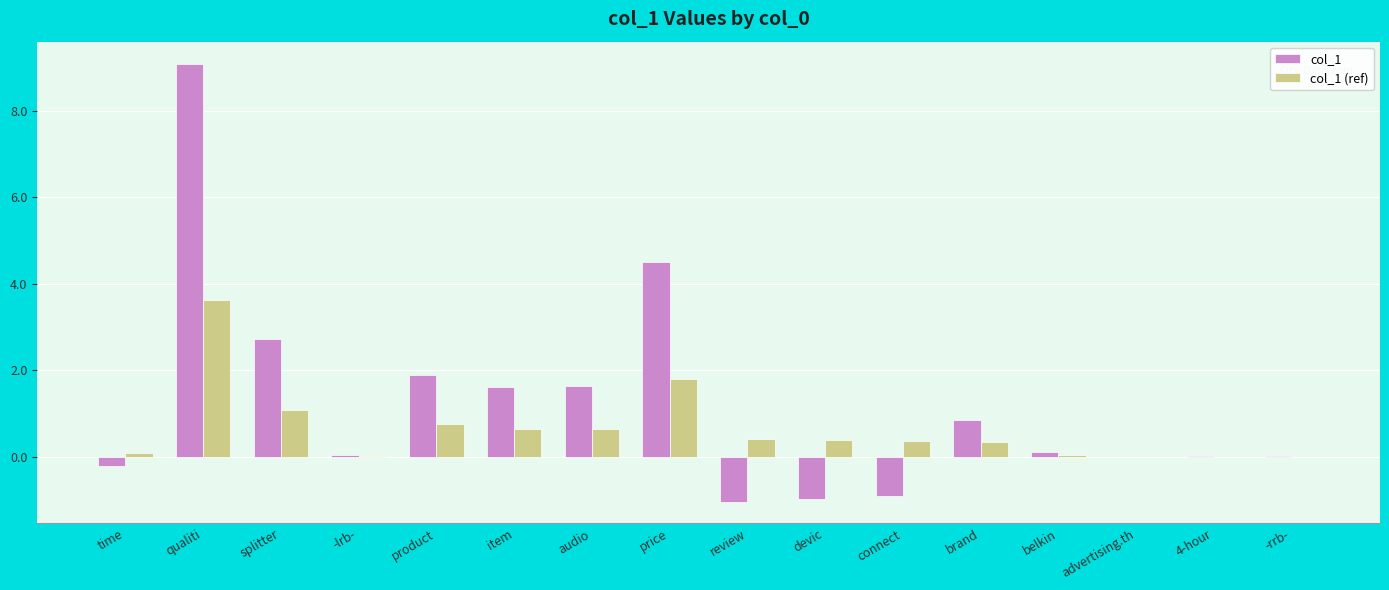

True or false: col_1 has a value of -0.6 at devic.

False